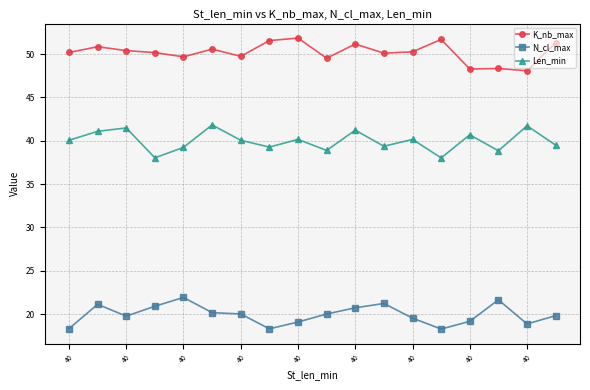

What are all the series names shown in the legend?

K_nb_max, N_cl_max, Len_min